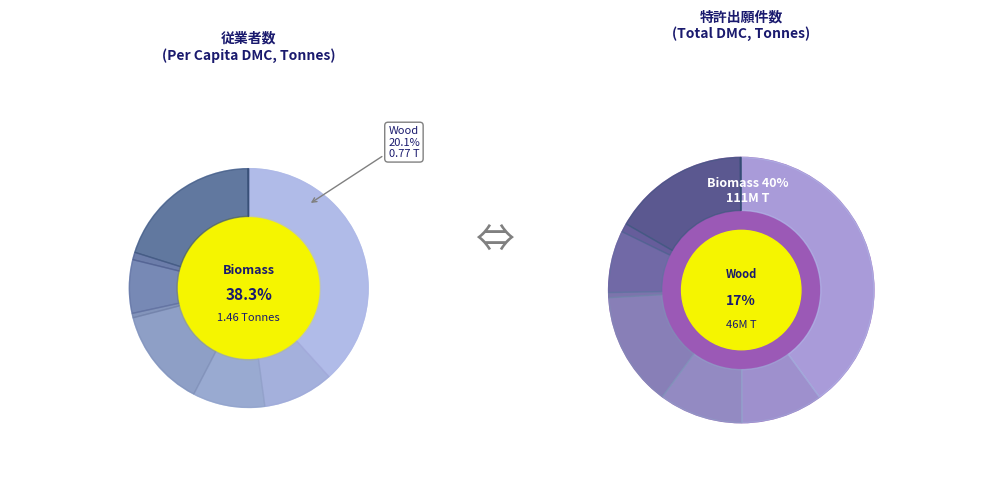

Combined, do Grazed biomass and fodder crops and Biomass account for over 50%?

No